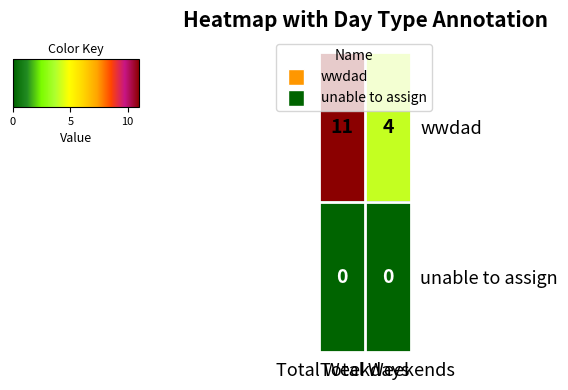

What is the sum of all wwdad values?

15